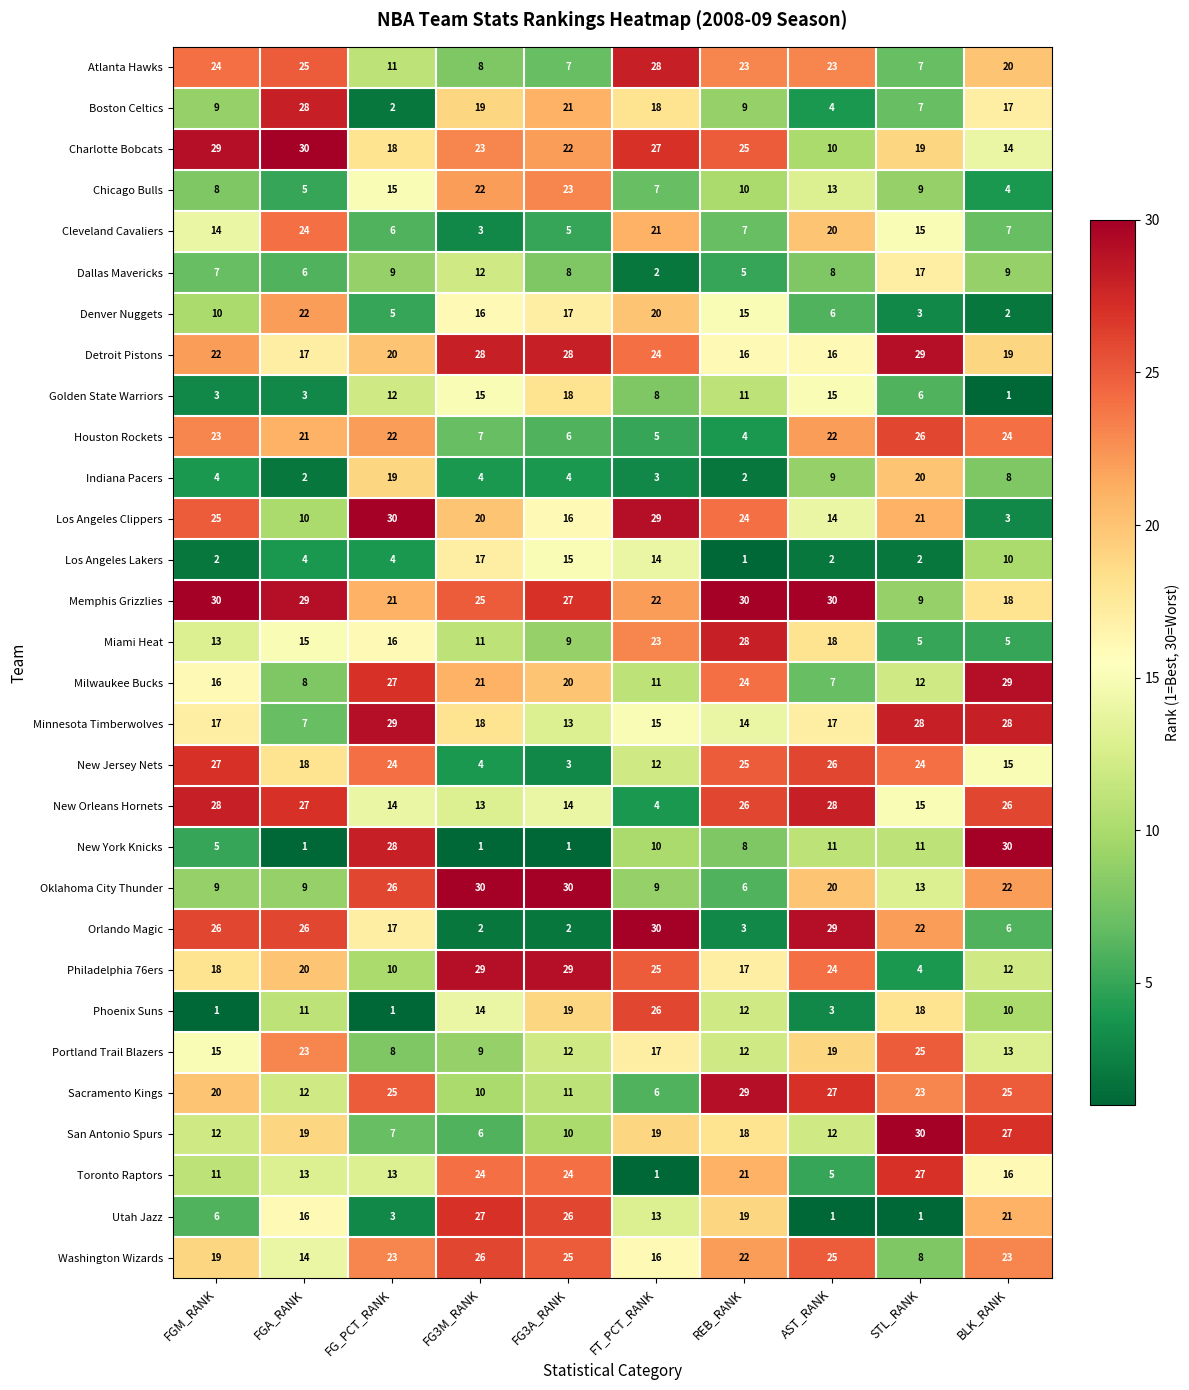

Which category has the lowest value in the Los Angeles Clippers series?

BLK_RANK